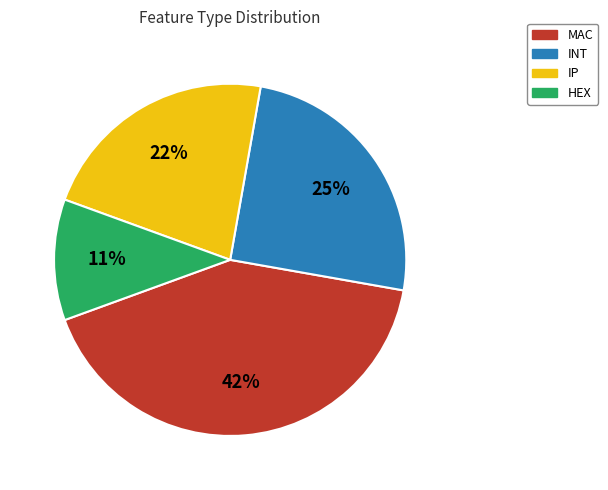

Between INT and HEX, which is larger?

INT